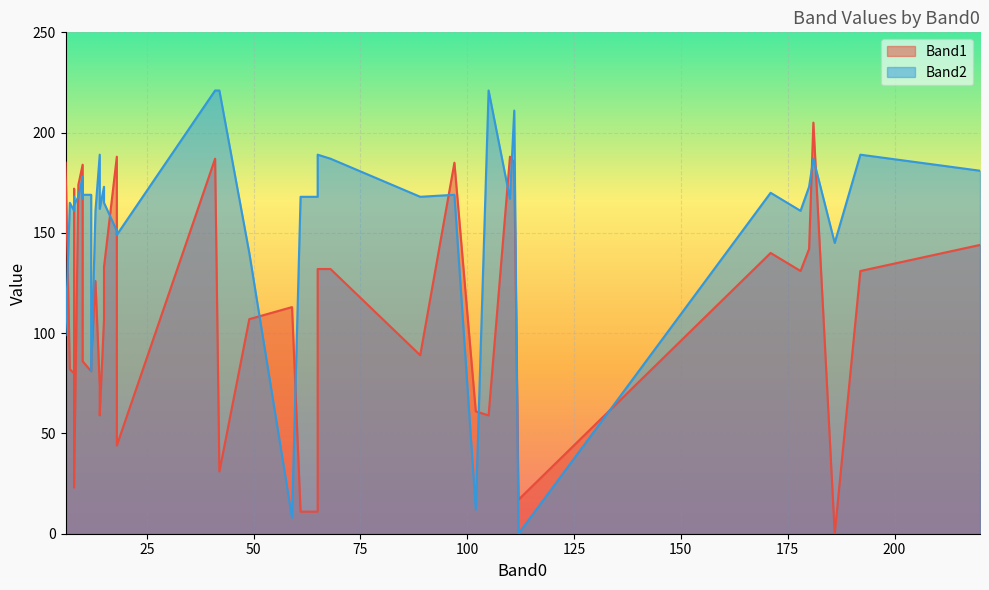

The Band2 series shows 169 at 12. True or false?

True